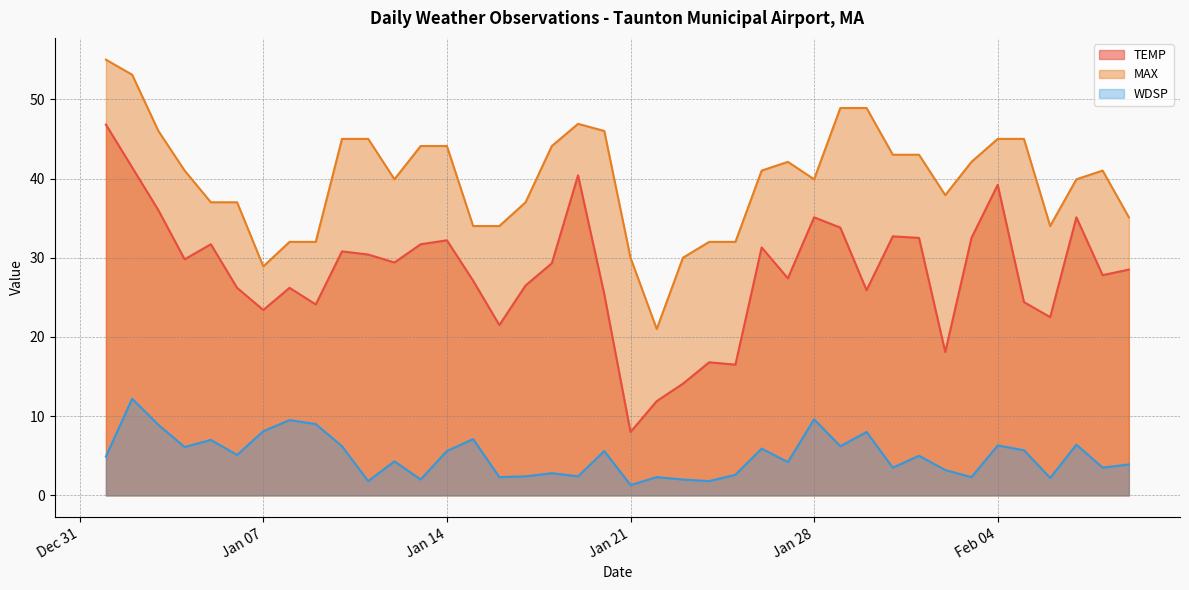

What is the average value of the MAX series?

39.8